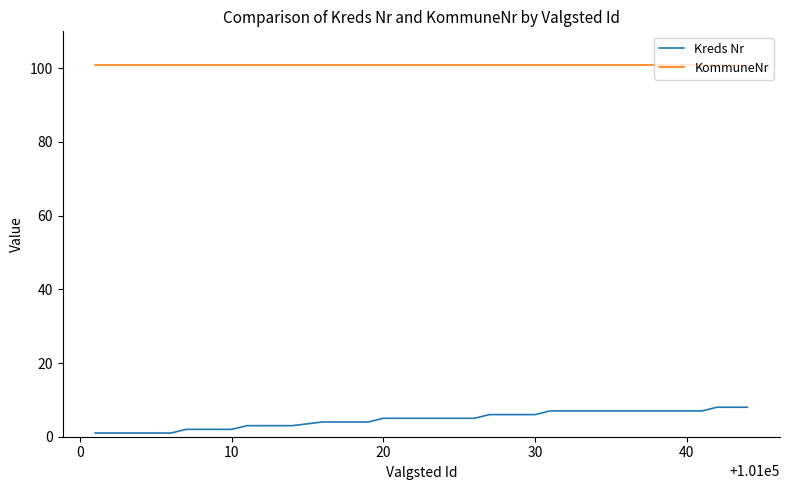

Which series has the largest total across all categories?

KommuneNr